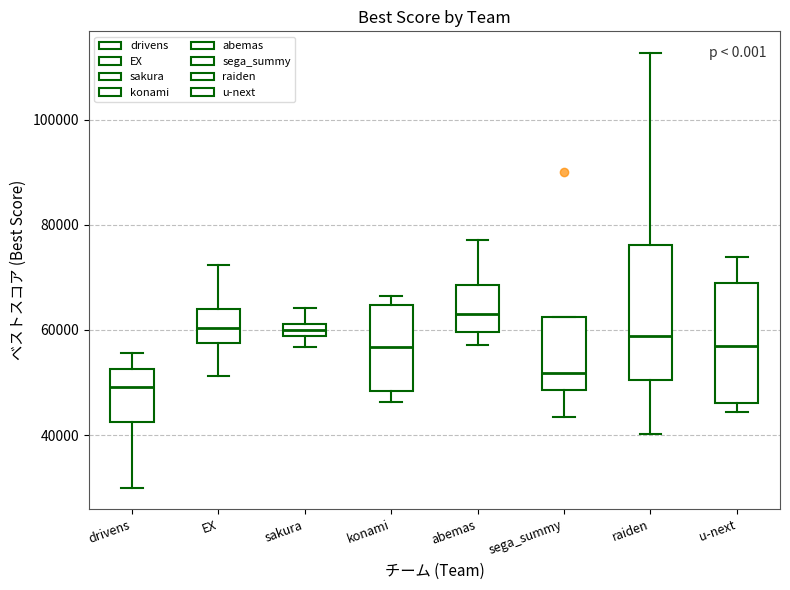

Where is the lower edge of the box for drivens on the y-axis? The values are not printed on the chart, so give them approximately, as read against the axis.

42000